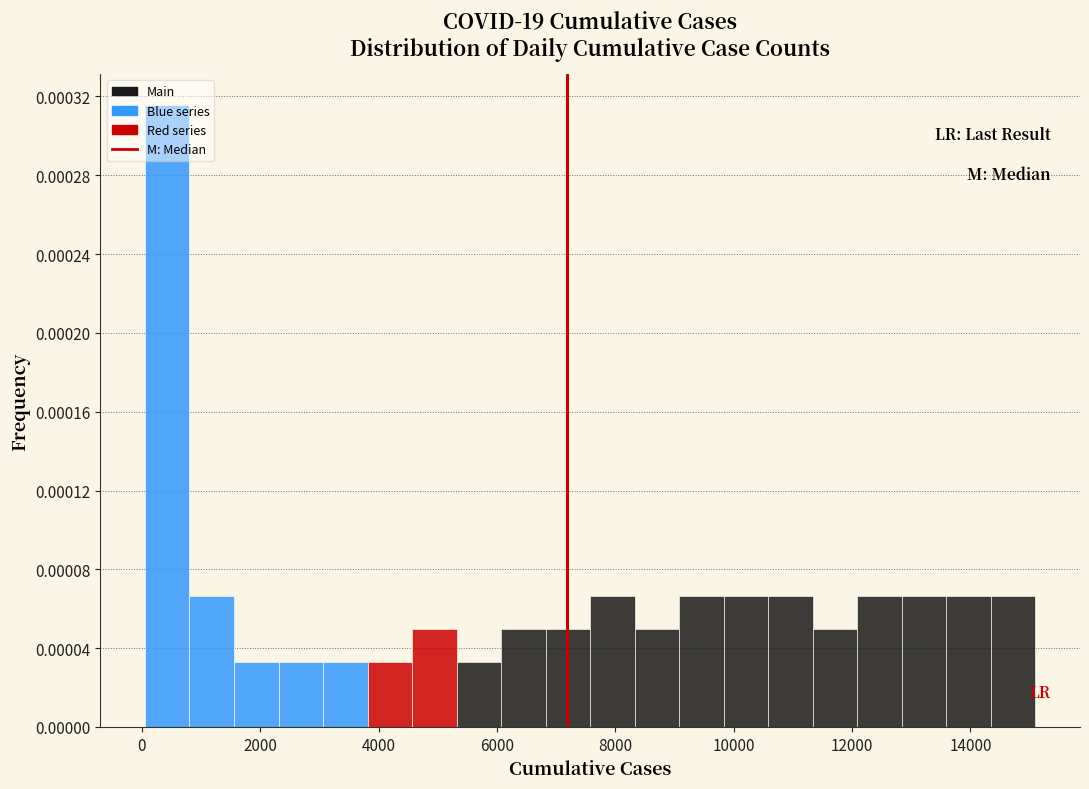

Read against the x-axis, roughly where is the centre of the tallest bar?

400